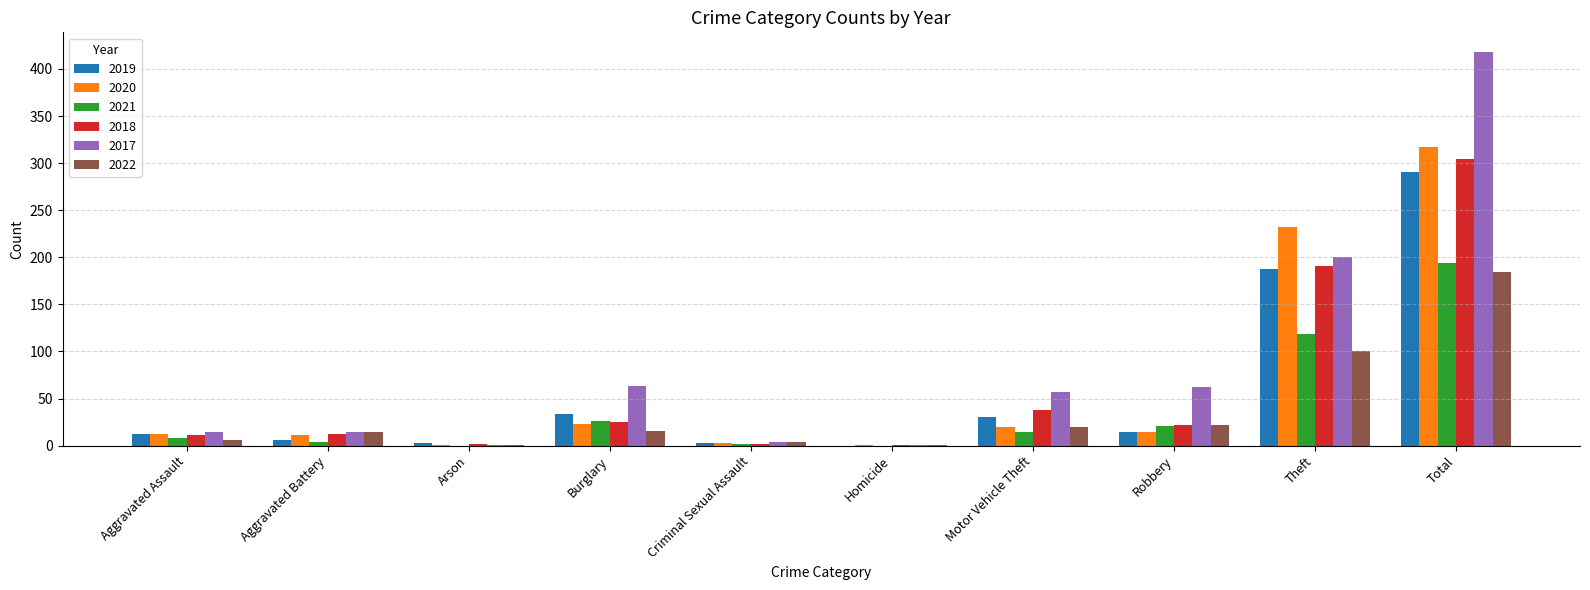

How many series are shown in this chart?

6